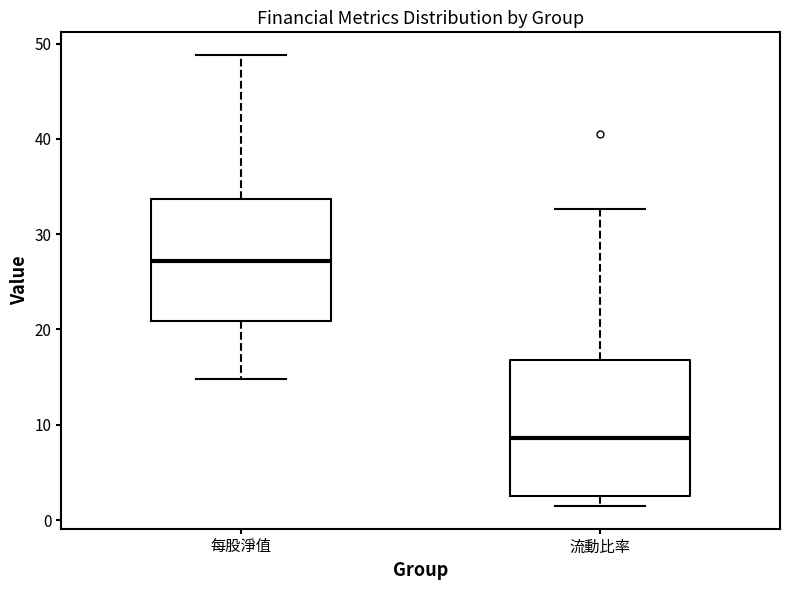

Which box's median line is the highest?

每股淨值